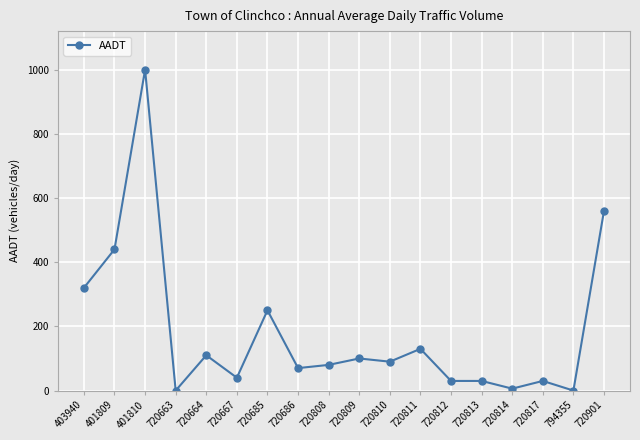

Between 720810 and 720901, which is larger?

720901